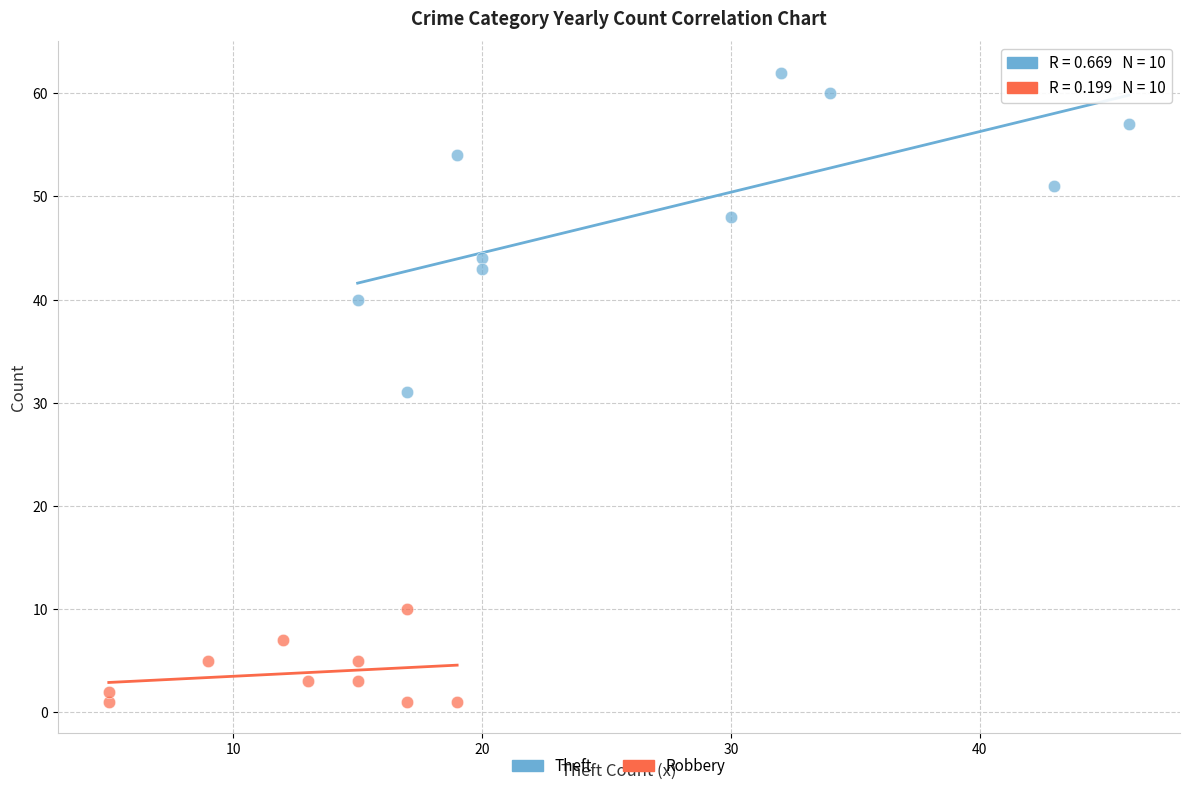

Which series contains the highest Y value?

Theft